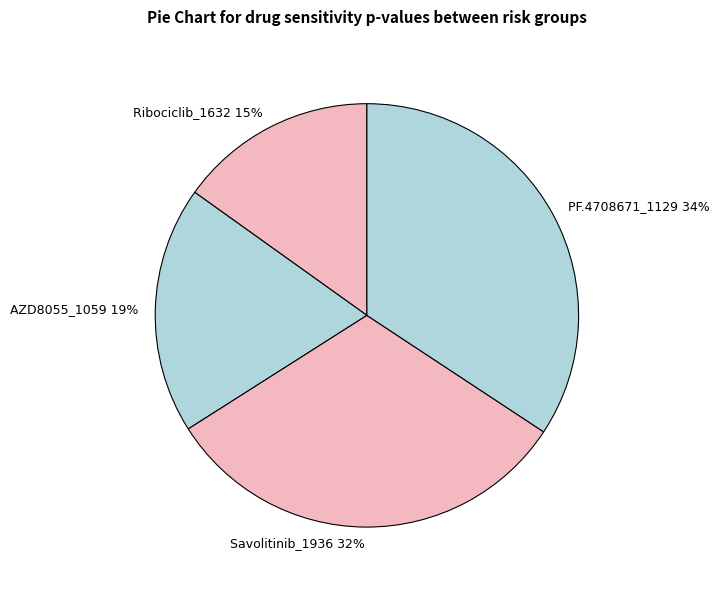

The AZD8055_1059 slice represents 32% of the pie. True or false?

False